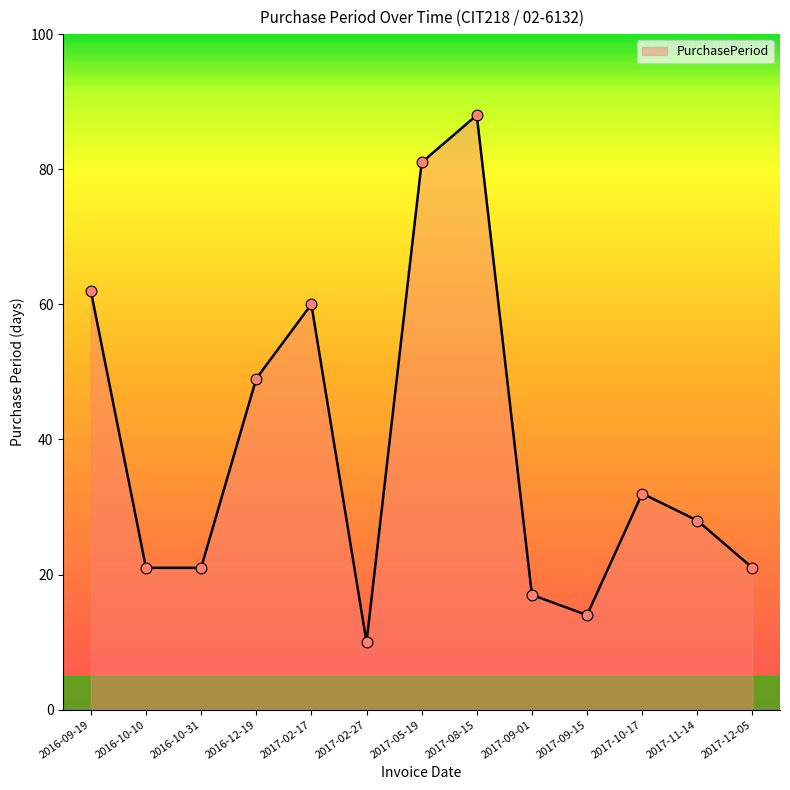

What is the change in value from 2017-02-27 to 2017-09-15?

+4